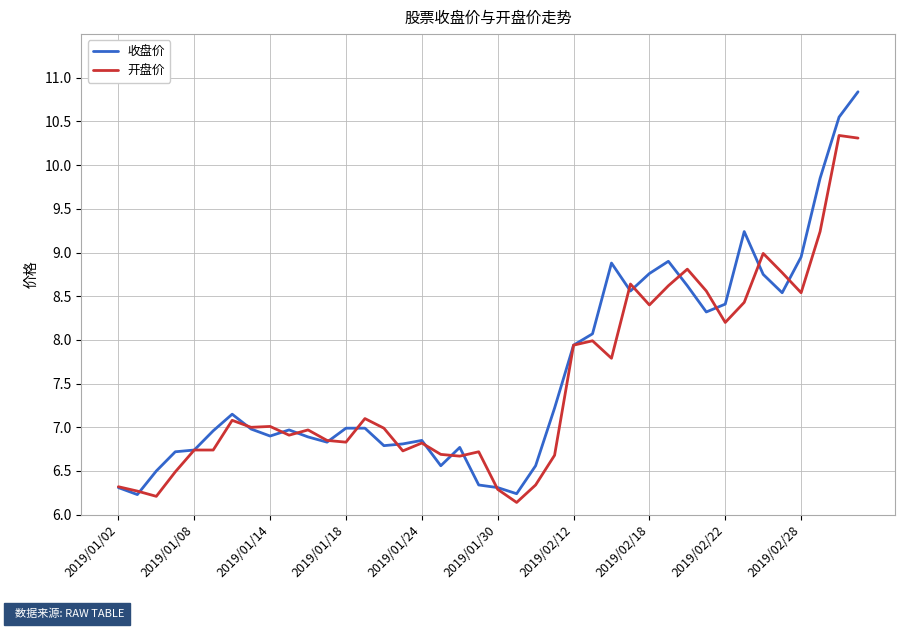

Which series has the largest range (max minus min)?

收盘价